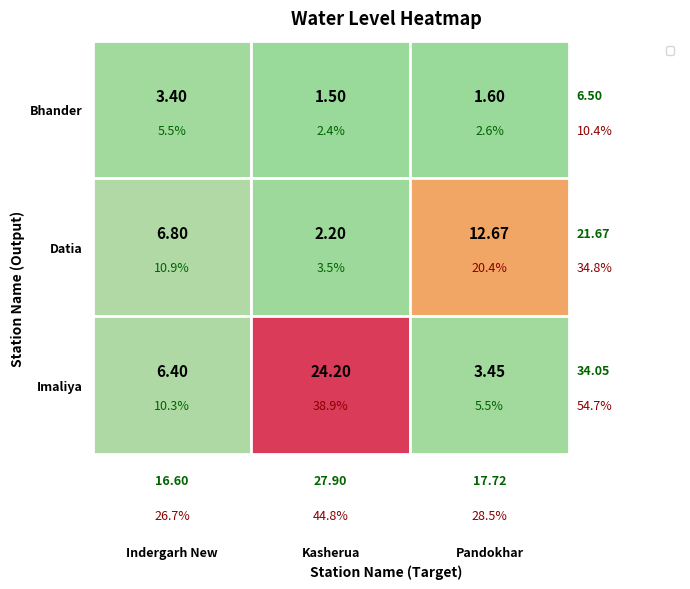

At which category does the chart reach its minimum across all series?

Kasherua